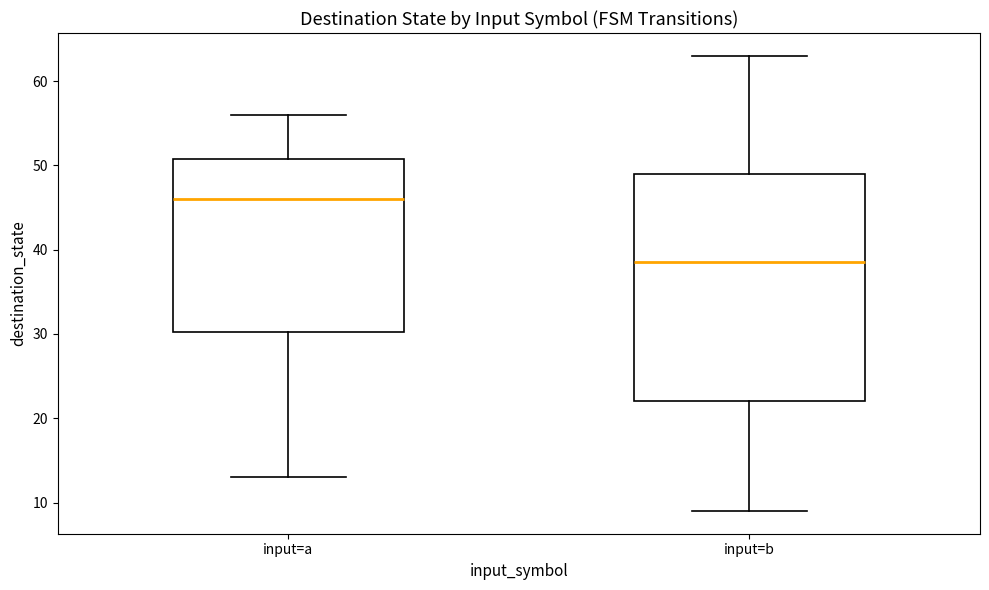

Where does the lower whisker of the box for input=b end on the y-axis? The values are not printed on the chart, so give them approximately, as read against the axis.

9